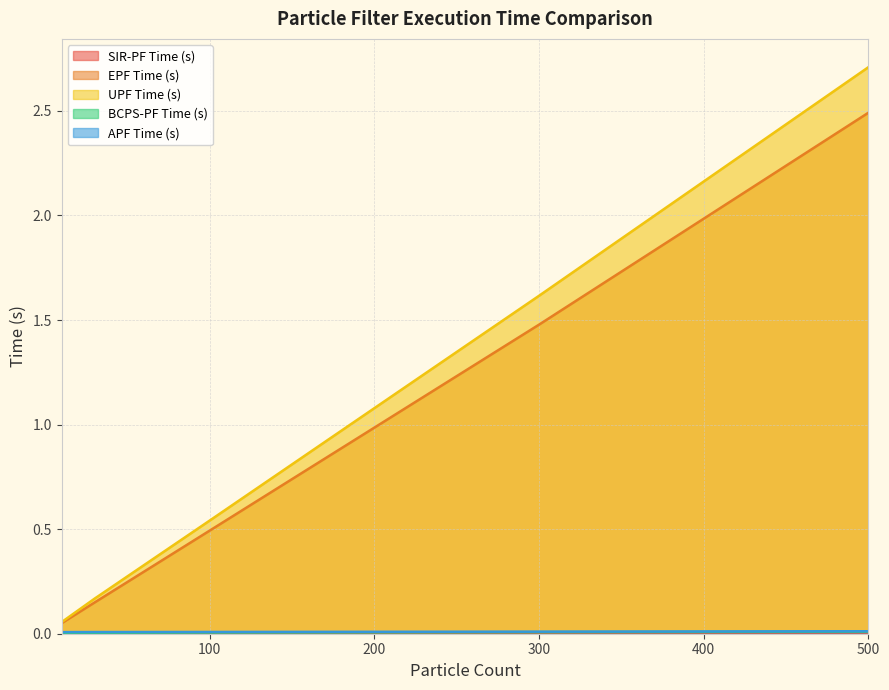

Reading right to left, transcribe all the data shown in this chart.

SIR-PF Time (s): 0.0	0.0	0.0	0.0	0.0	0.0
EPF Time (s): 2.5	1.5	0.5	0.2	0.1	0.1
UPF Time (s): 2.7	1.6	0.5	0.3	0.2	0.1
BCPS-PF Time (s): 0.0	0.0	0.0	0.0	0.0	0.0
APF Time (s): 0.0	0.0	0.0	0.0	0.0	0.0